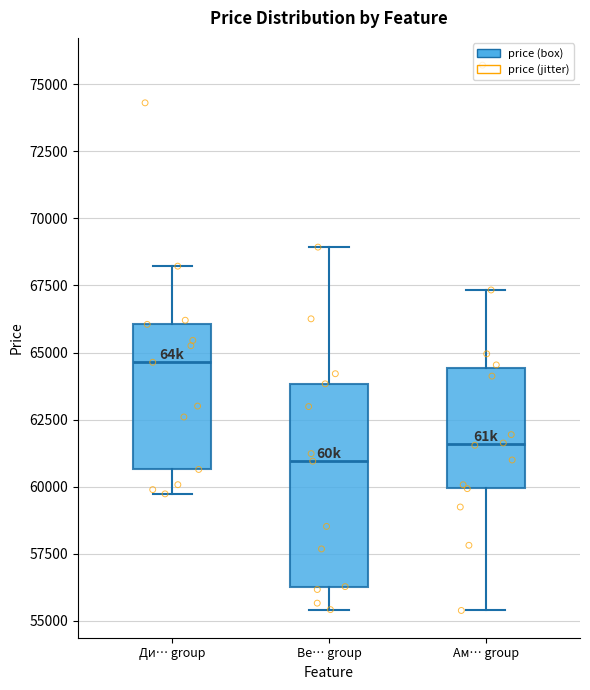

Which box's median line is the lowest?

Ве… group